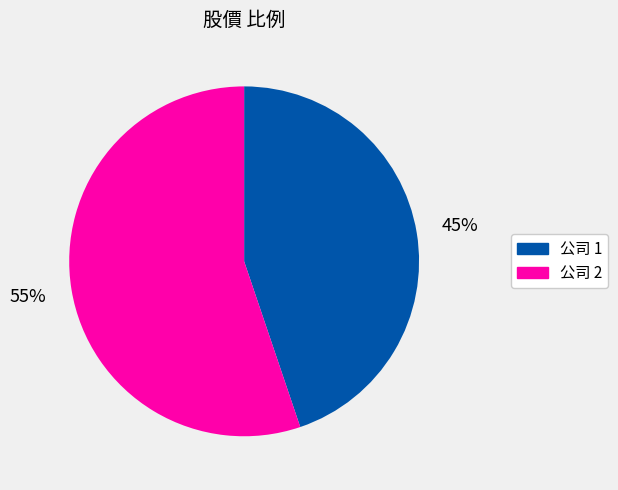

Count the number of slices in the pie.

2